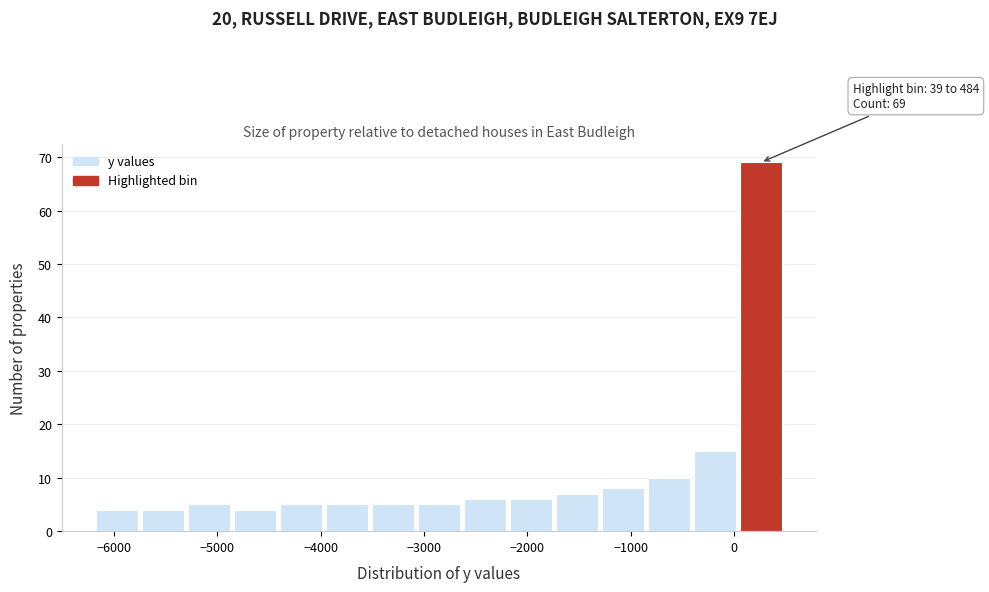

Over which range of the x-axis is the bar tallest?

0 to 500